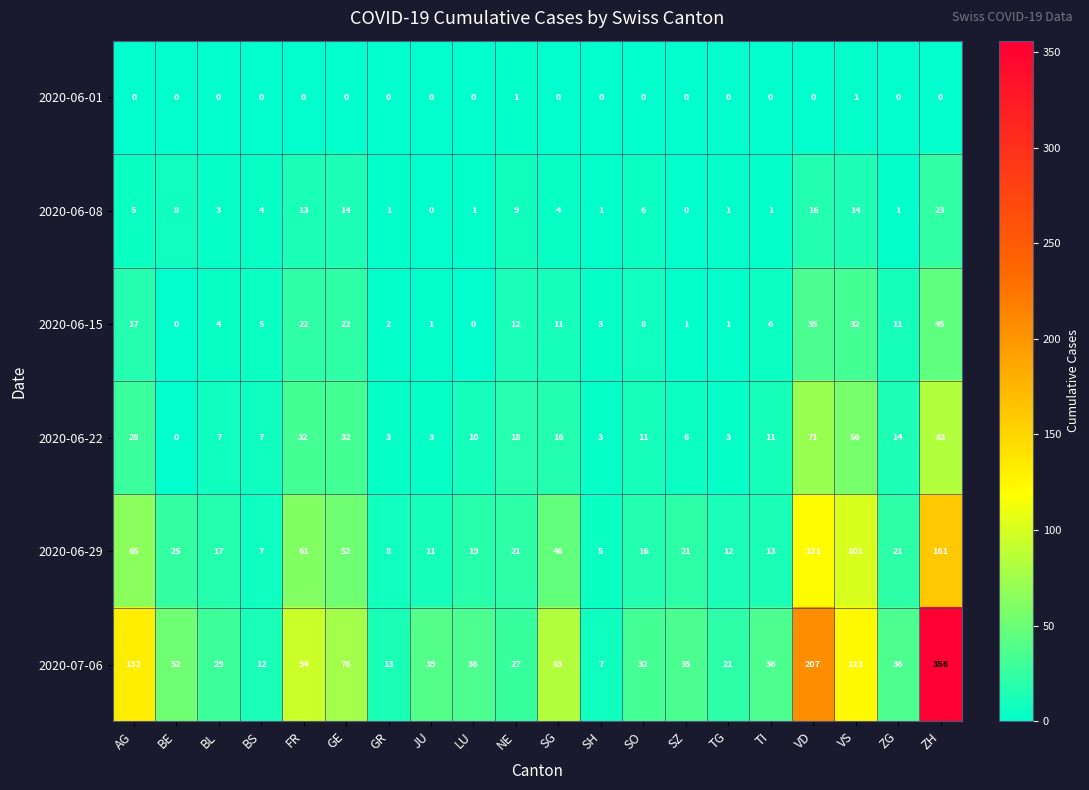

Between SG and TI, which series saw the biggest shift?

2020-07-06